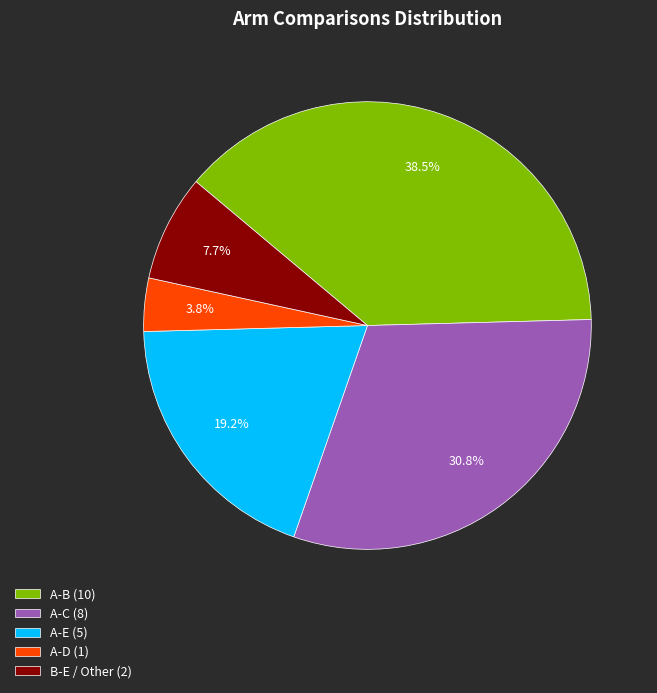

Which has a higher value, A-E (5) or A-B (10)?

A-B (10)